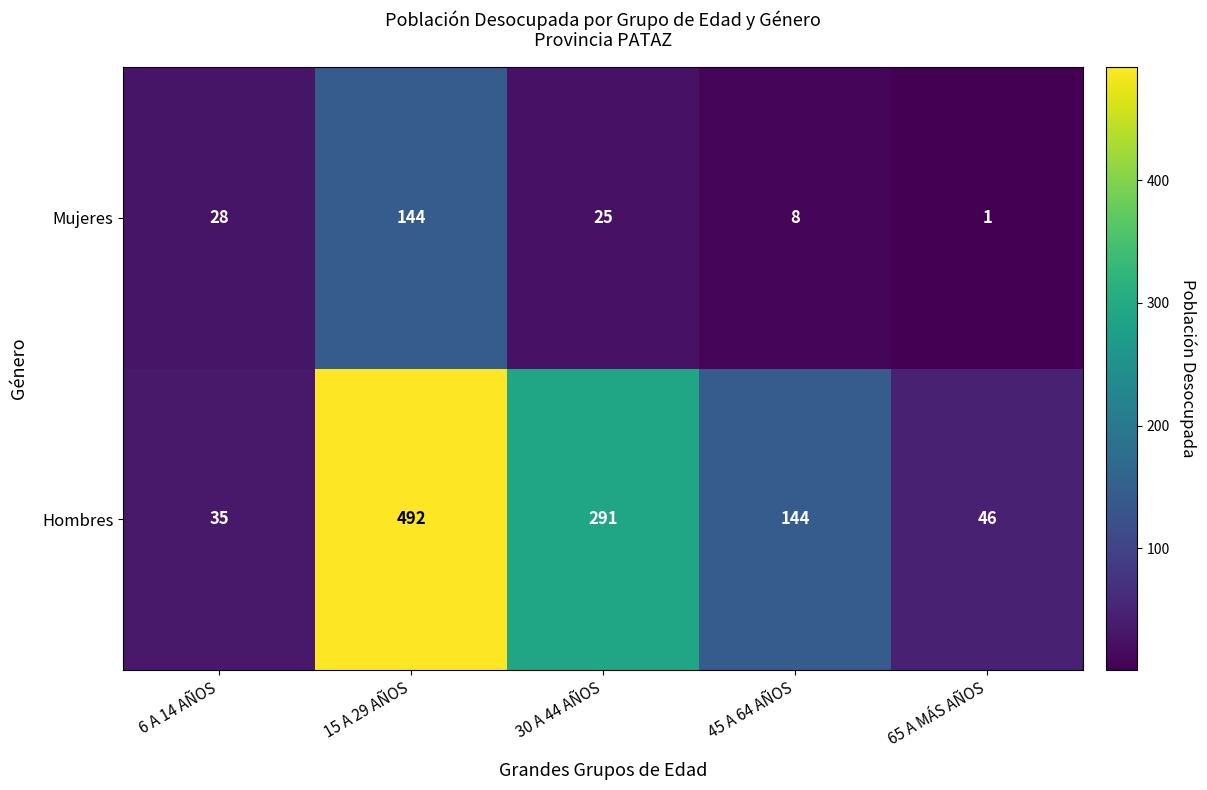

Where is Mujeres nearest to the value 72?

6 A 14 AÑOS